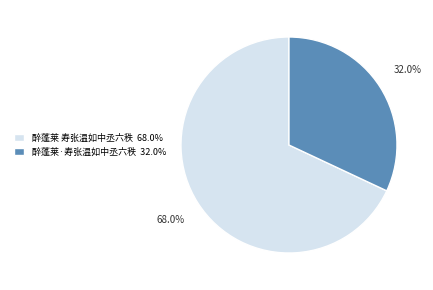

Is there any slice that represents more than half of the pie?

Yes